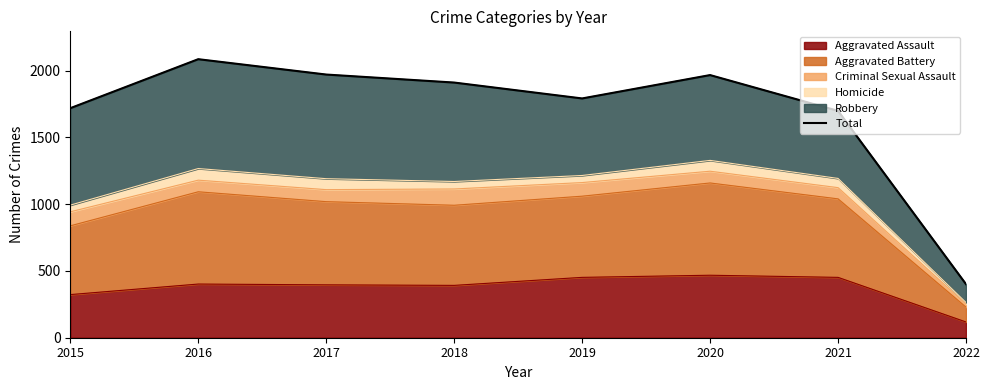

Where does the data first go above 1911?

2016